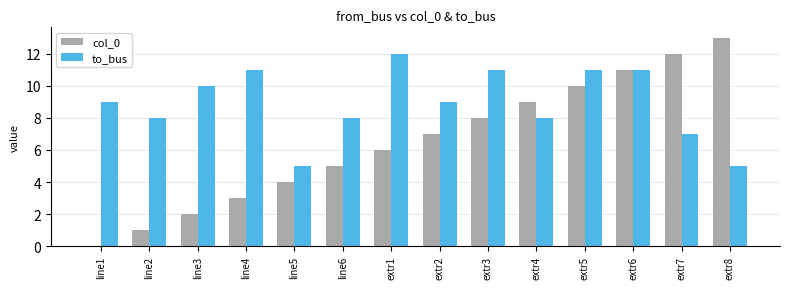

Which series changed the most between extr2 and extr8?

col_0